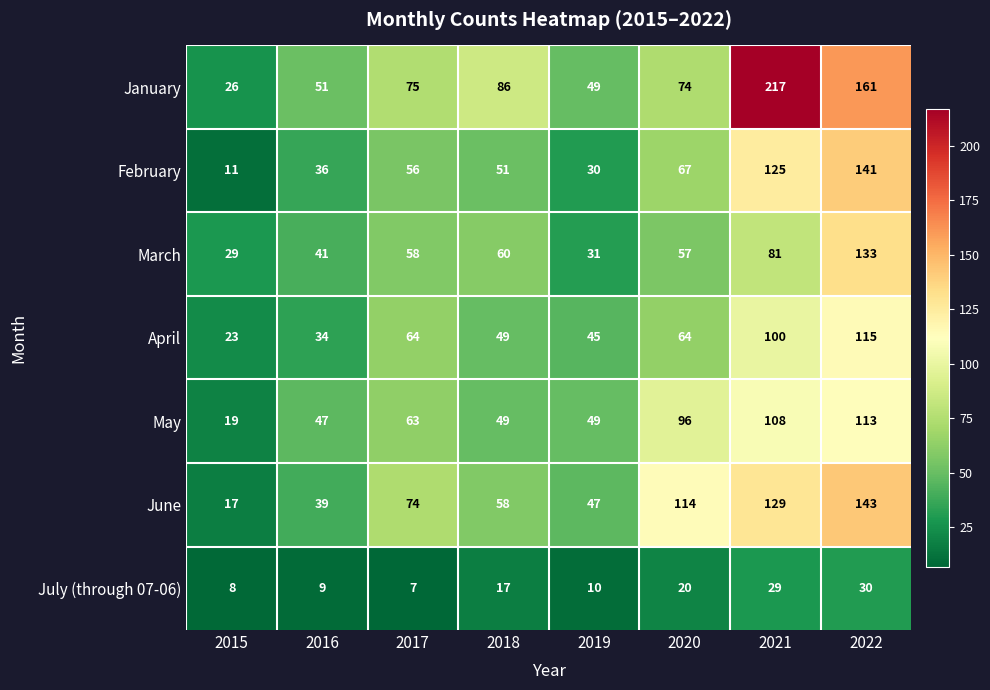

What is the maximum value shown in the chart?

217